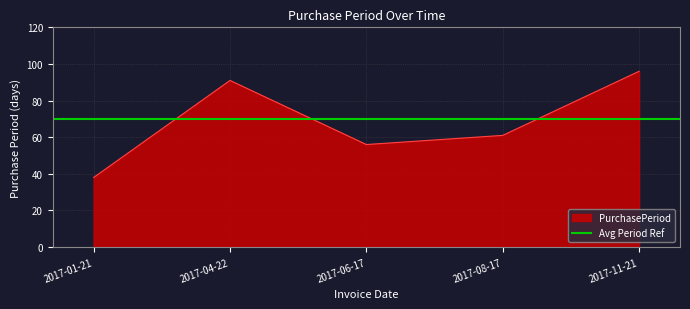

List the labels in order of value, largest first.

2017-11-21, 2017-04-22, 2017-08-17, 2017-06-17, 2017-01-21